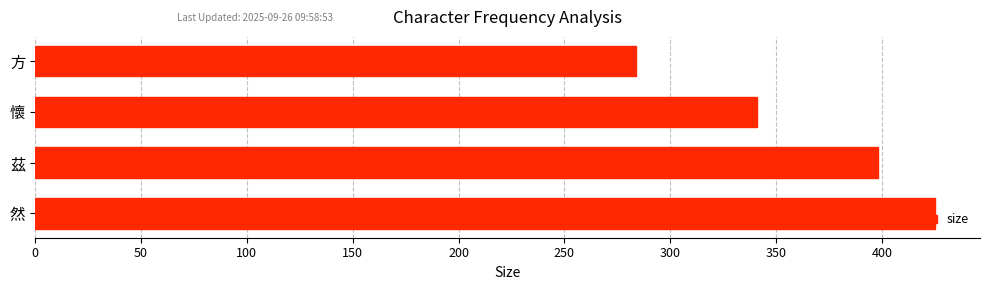

What is the difference between the second highest and second lowest values?

57